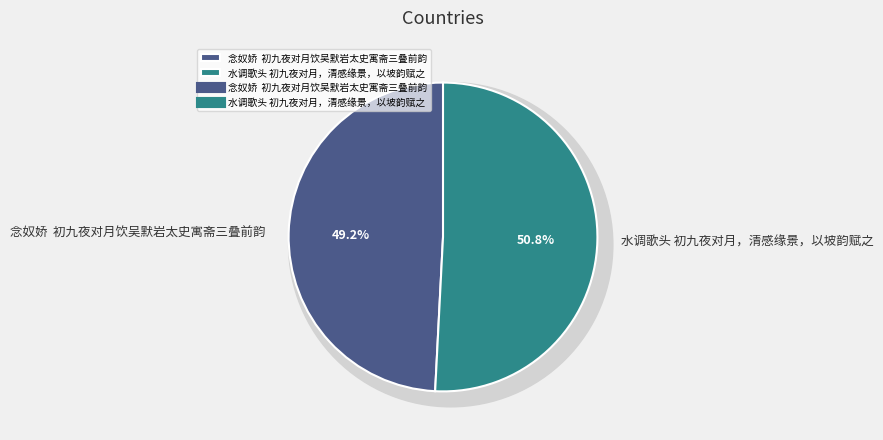

To the nearest percent, what is the combined percentage of 水调歌头 初九夜对月，清感缘景，以坡韵赋之 and 念奴娇  初九夜对月饮吴默岩太史寓斋三叠前韵?

100%